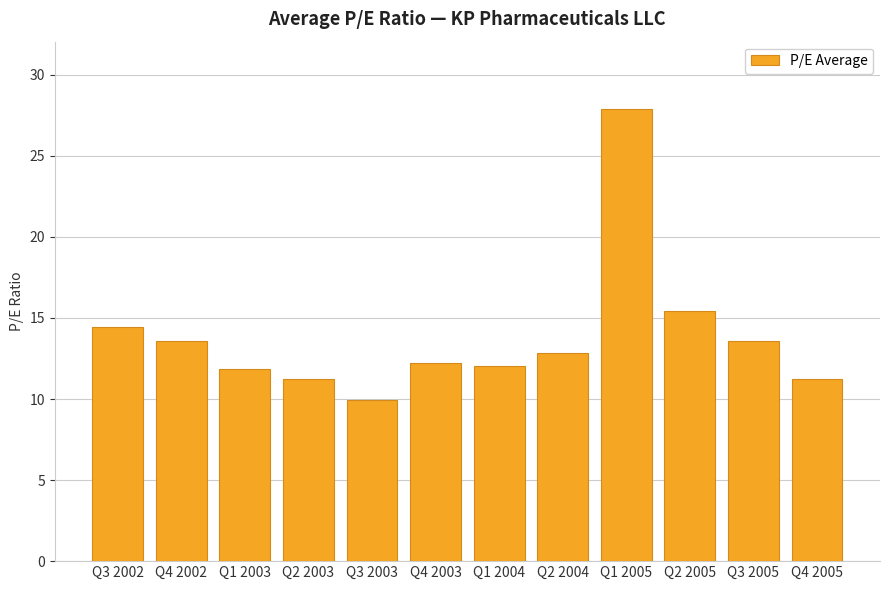

What value does the data have at Q2 2003?

11.3